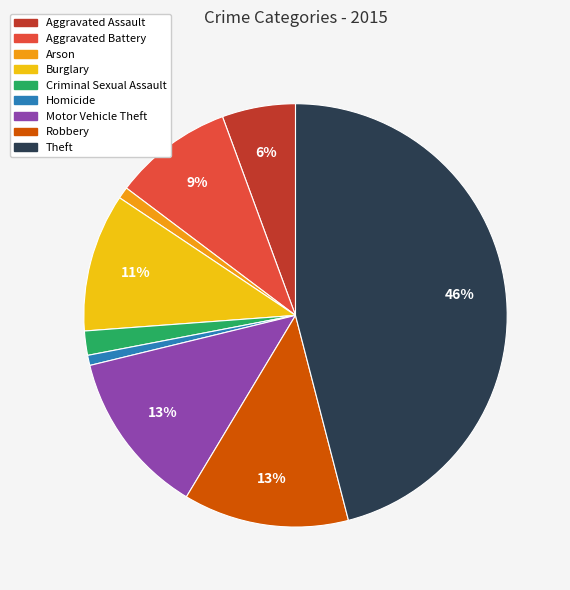

To the nearest percent, what portion does Criminal Sexual Assault represent?

2%